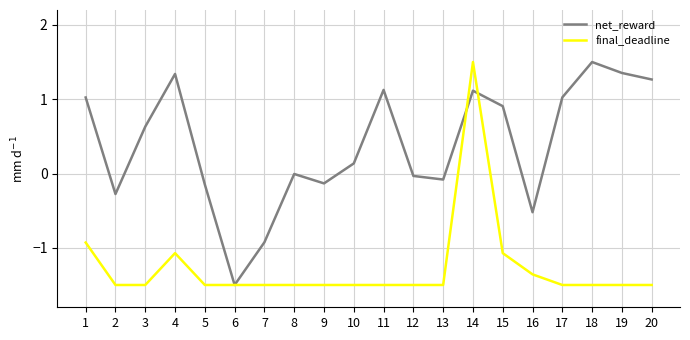

What is the minimum value shown in the chart?

-1.5